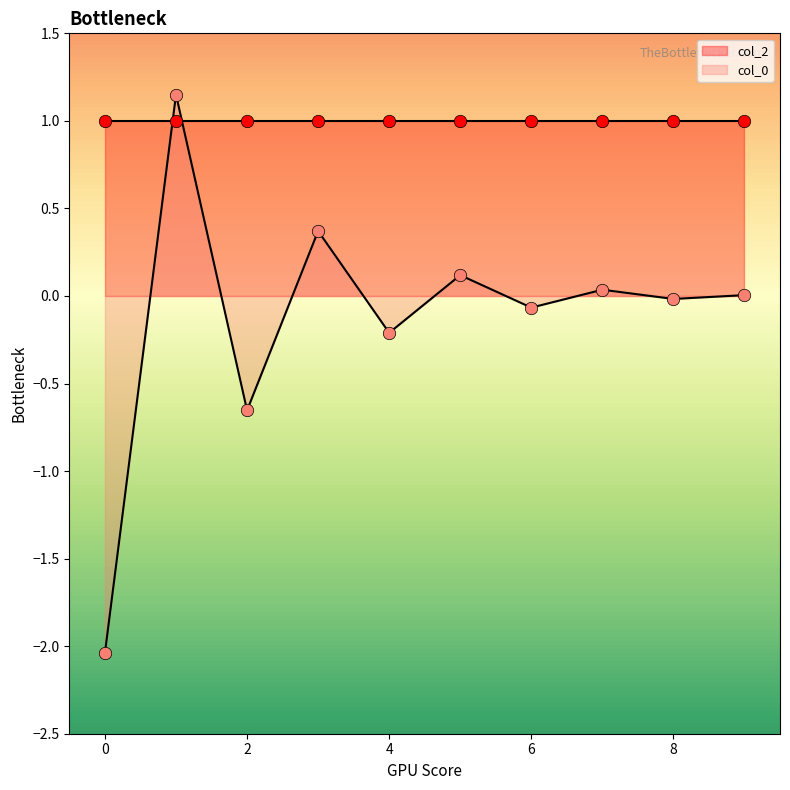

What is the lowest value of the col_0 series?

-2.0